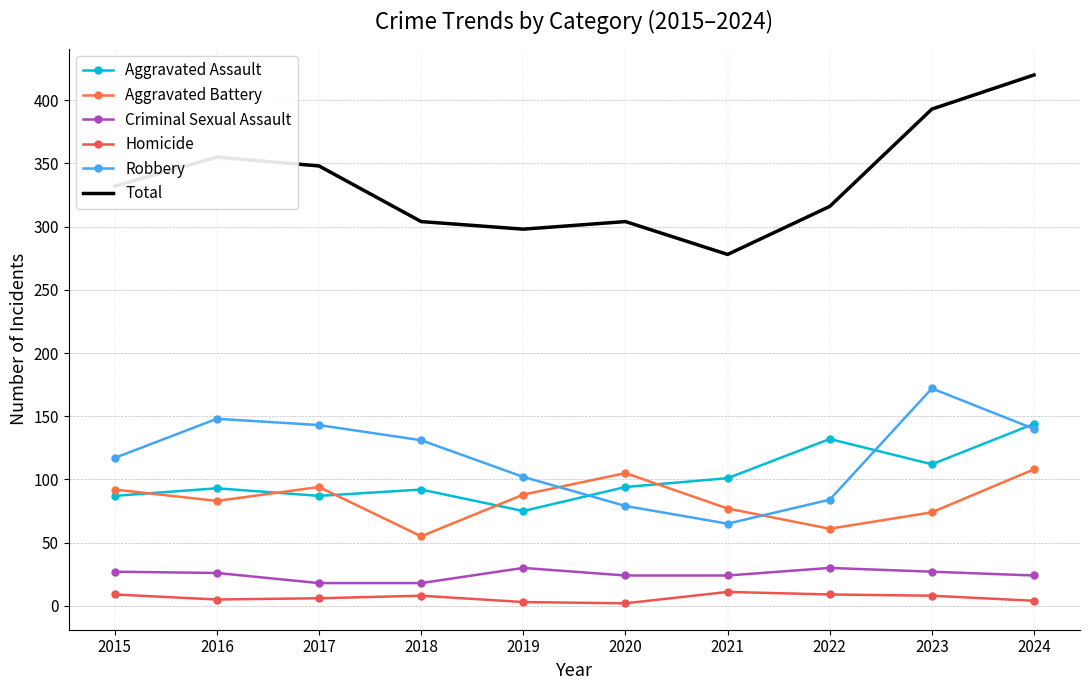

Reading left to right, what are all the values shown in this chart?

Aggravated Assault: 87	93	87	92	75	94	101	132	112	144
Aggravated Battery: 92	83	94	55	88	105	77	61	74	108
Criminal Sexual Assault: 27	26	18	18	30	24	24	30	27	24
Homicide: 9	5	6	8	3	2	11	9	8	4
Robbery: 117	148	143	131	102	79	65	84	172	140
Total: 332	355	348	304	298	304	278	316	393	420